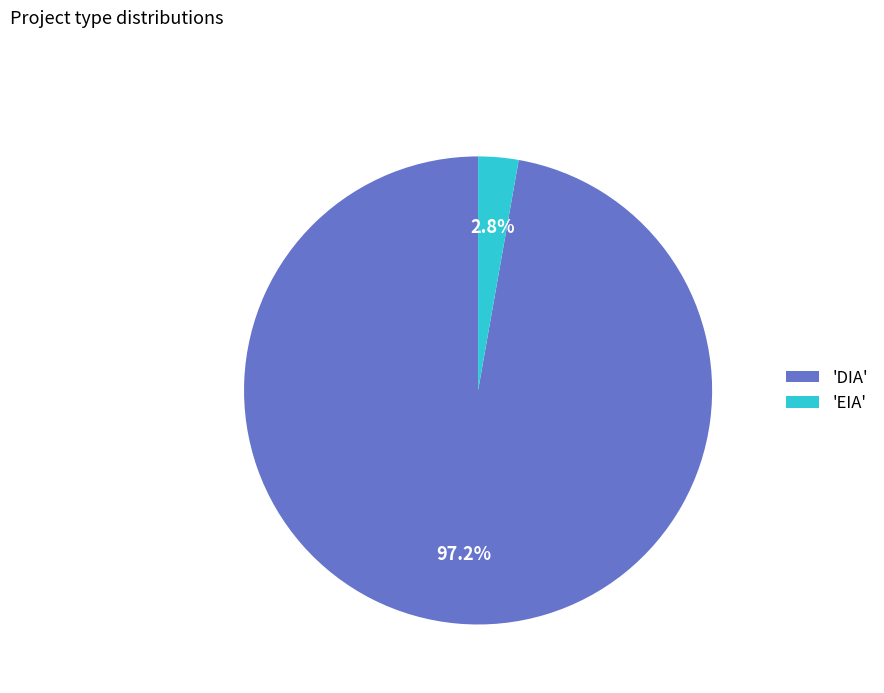

Which slice is the smallest?

'EIA'